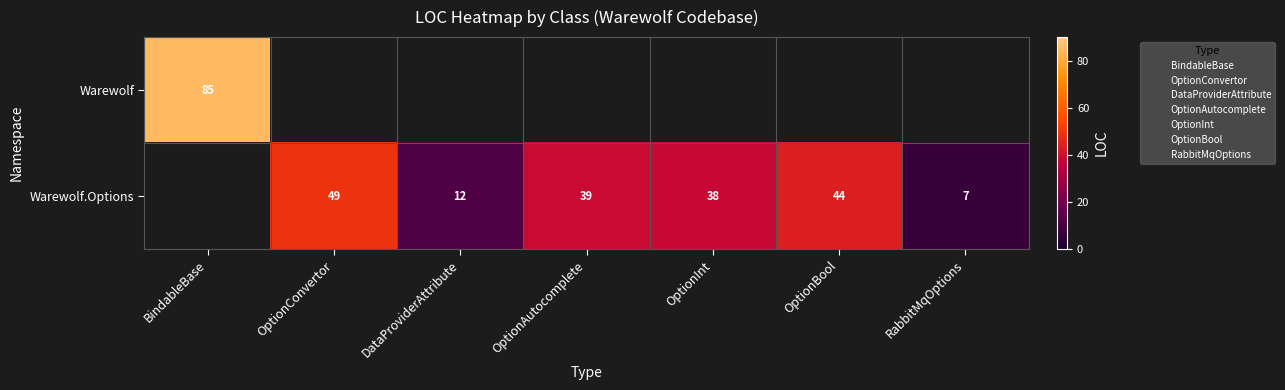

Is it true that Warewolf.Options equals 22 at OptionBool?

False